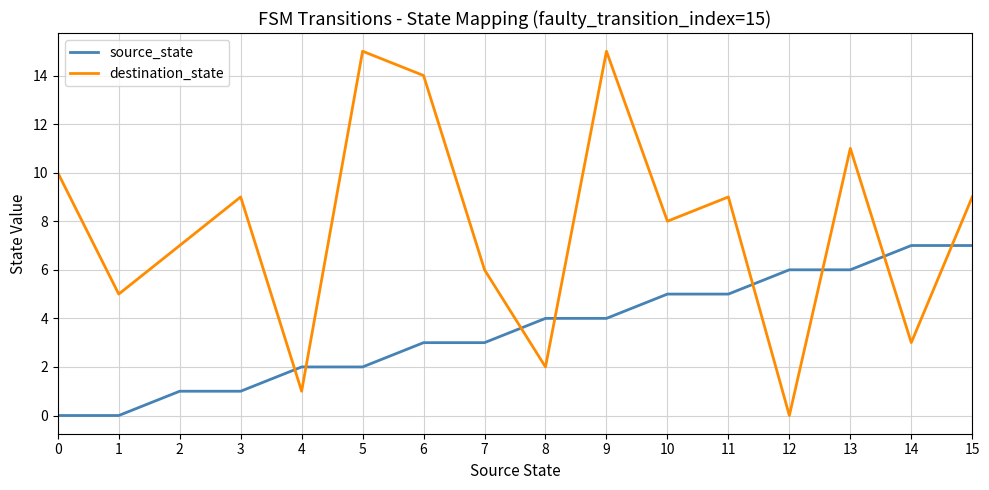

What is the difference between the second highest and minimum values in the destination_state series?

15